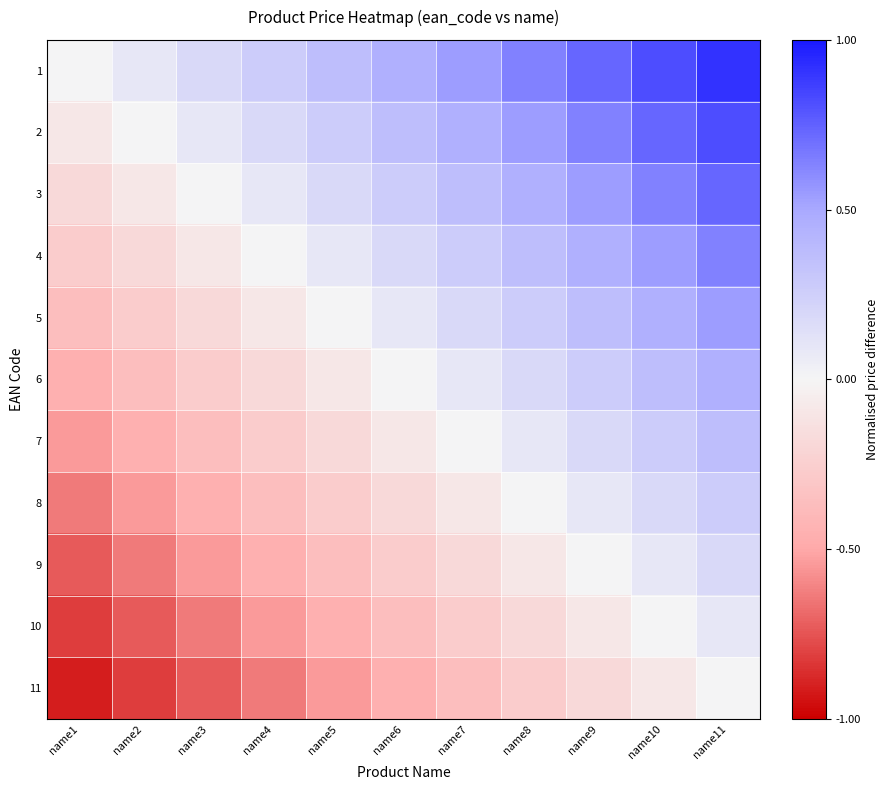

Reading right to left, transcribe all the data shown in this chart.

1: name11=0.9	name10=0.8	name9=0.7	name8=0.6	name7=0.5	name6=0.5	name5=0.4	name4=0.3	name3=0.2	name2=0.1	name1=0.0
2: name11=0.8	name10=0.7	name9=0.6	name8=0.5	name7=0.5	name6=0.4	name5=0.3	name4=0.2	name3=0.1	name2=0.0	name1=-0.1
3: name11=0.7	name10=0.6	name9=0.5	name8=0.5	name7=0.4	name6=0.3	name5=0.2	name4=0.1	name3=0.0	name2=-0.1	name1=-0.2
4: name11=0.6	name10=0.5	name9=0.5	name8=0.4	name7=0.3	name6=0.2	name5=0.1	name4=0.0	name3=-0.1	name2=-0.2	name1=-0.3
5: name11=0.5	name10=0.5	name9=0.4	name8=0.3	name7=0.2	name6=0.1	name5=0.0	name4=-0.1	name3=-0.2	name2=-0.3	name1=-0.4
6: name11=0.5	name10=0.4	name9=0.3	name8=0.2	name7=0.1	name6=0.0	name5=-0.1	name4=-0.2	name3=-0.3	name2=-0.4	name1=-0.5
7: name11=0.4	name10=0.3	name9=0.2	name8=0.1	name7=0.0	name6=-0.1	name5=-0.2	name4=-0.3	name3=-0.4	name2=-0.5	name1=-0.5
8: name11=0.3	name10=0.2	name9=0.1	name8=0.0	name7=-0.1	name6=-0.2	name5=-0.3	name4=-0.4	name3=-0.5	name2=-0.5	name1=-0.6
9: name11=0.2	name10=0.1	name9=0.0	name8=-0.1	name7=-0.2	name6=-0.3	name5=-0.4	name4=-0.5	name3=-0.5	name2=-0.6	name1=-0.7
10: name11=0.1	name10=0.0	name9=-0.1	name8=-0.2	name7=-0.3	name6=-0.4	name5=-0.5	name4=-0.5	name3=-0.6	name2=-0.7	name1=-0.8
11: name11=0.0	name10=-0.1	name9=-0.2	name8=-0.3	name7=-0.4	name6=-0.5	name5=-0.5	name4=-0.6	name3=-0.7	name2=-0.8	name1=-0.9